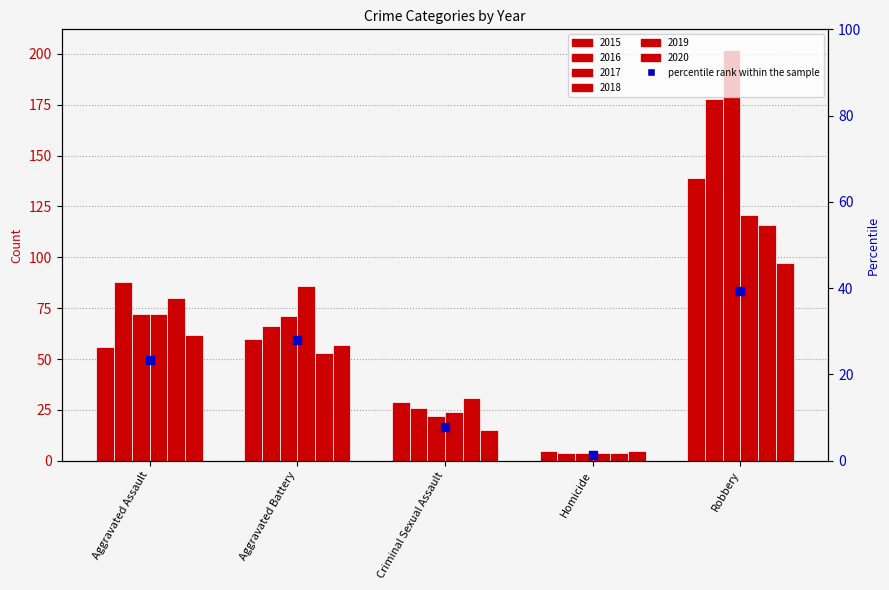

What is the change in value from Aggravated Battery to Criminal Sexual Assault?

-20.2